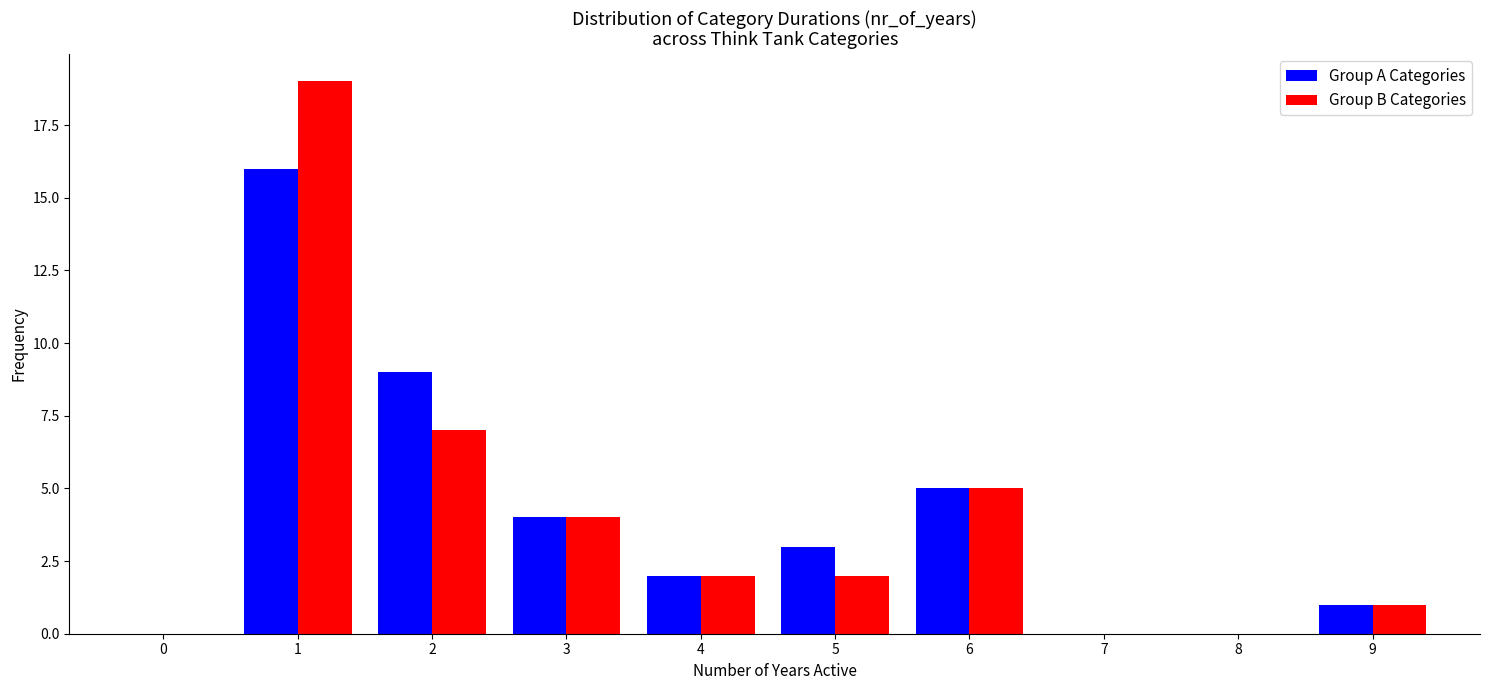

Reading left to right, list all the values displayed in this chart.

Group A Categories: 0=0	1=16	2=9	3=4	4=2	5=3	6=5	7=0	8=0	9=1
Group B Categories: 0=0	1=19	2=7	3=4	4=2	5=2	6=5	7=0	8=0	9=1